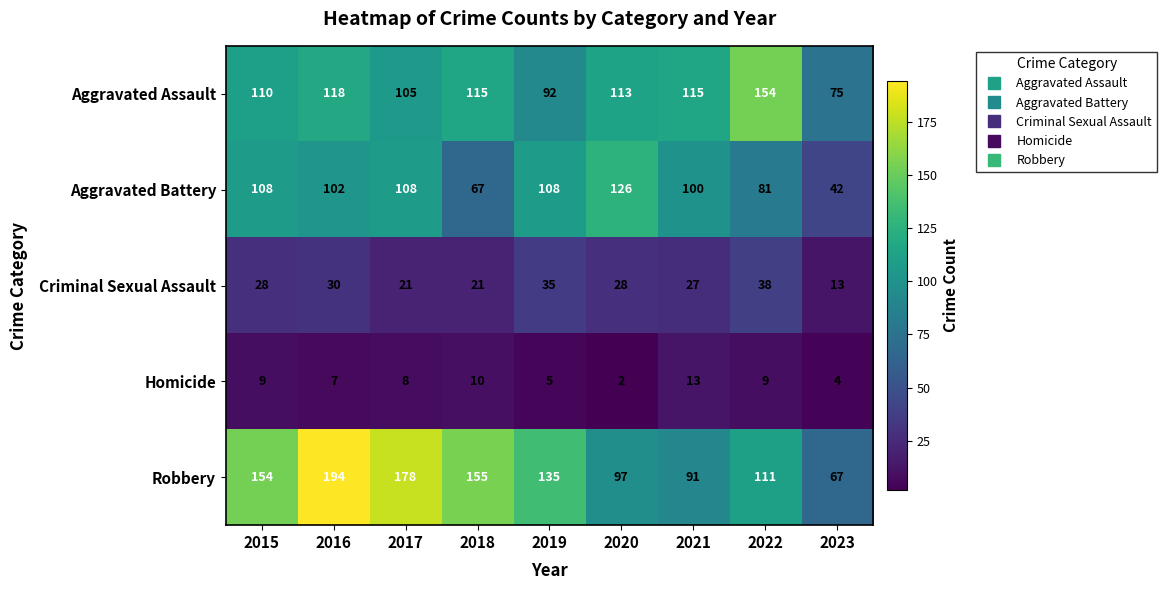

What is the spread (max minus min) of values at 2020?

124